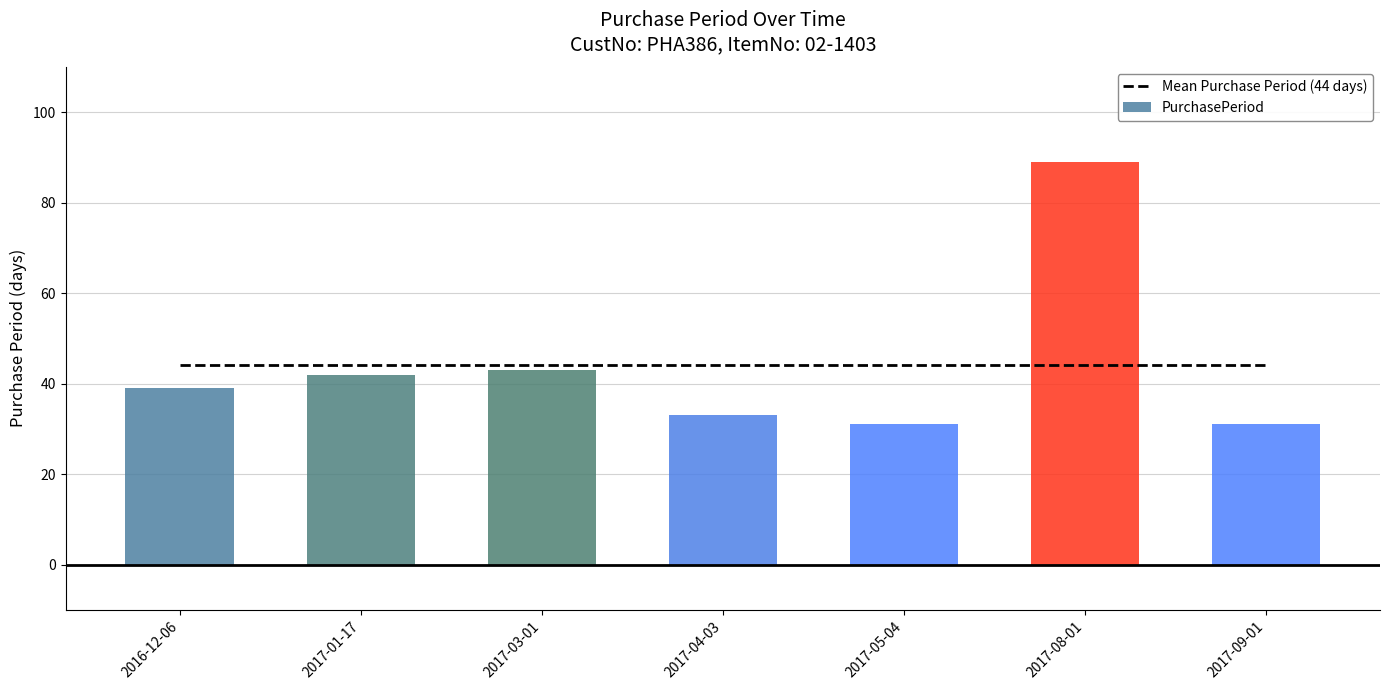

Which series changed the most between 2017-08-01 and 2017-09-01?

PurchasePeriod